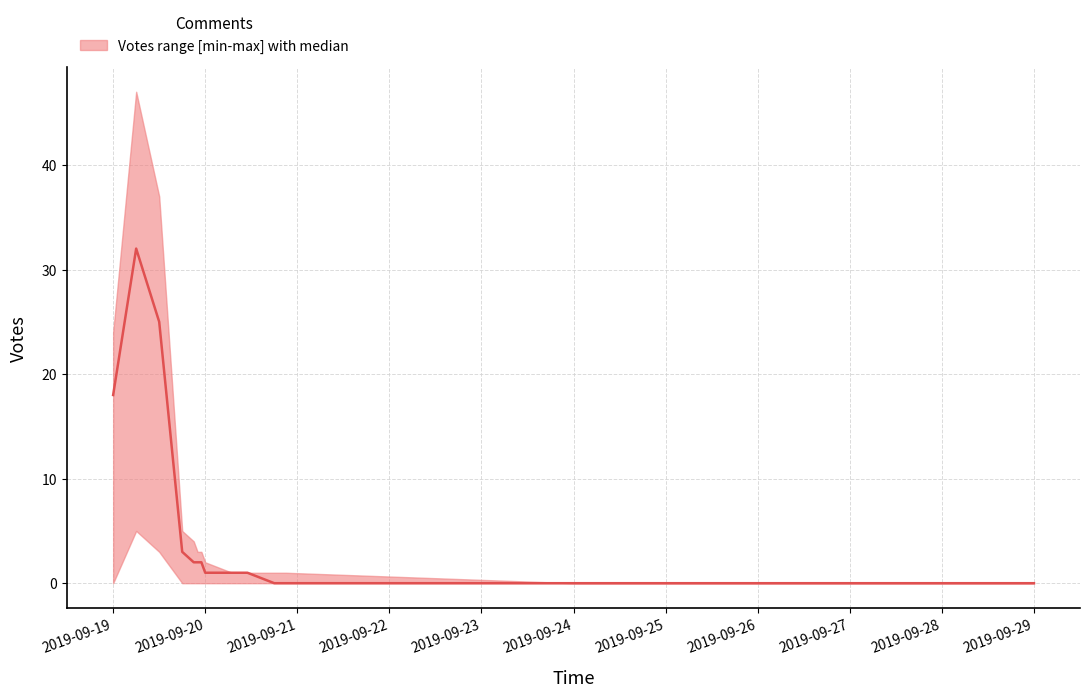

What is the label of the 2nd point from the right?

2019-09-24 00:00